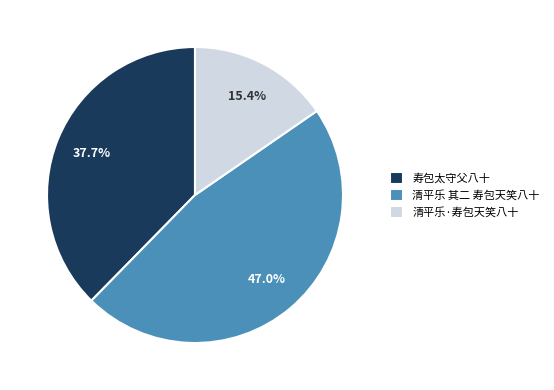

True or false: 寿包太守父八十 accounts for 38% of the total.

True